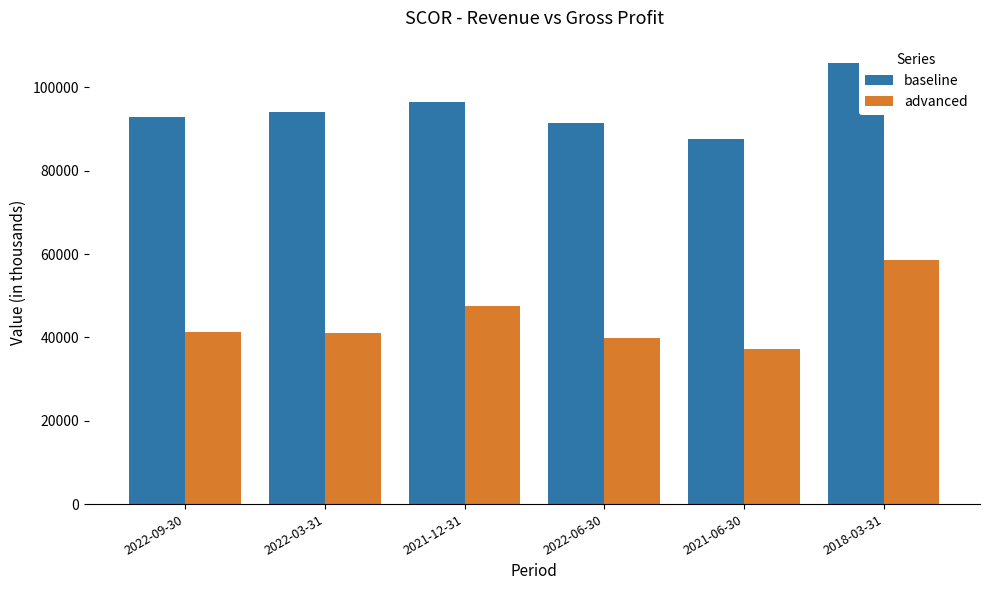

Which series has the widest spread of values?

advanced